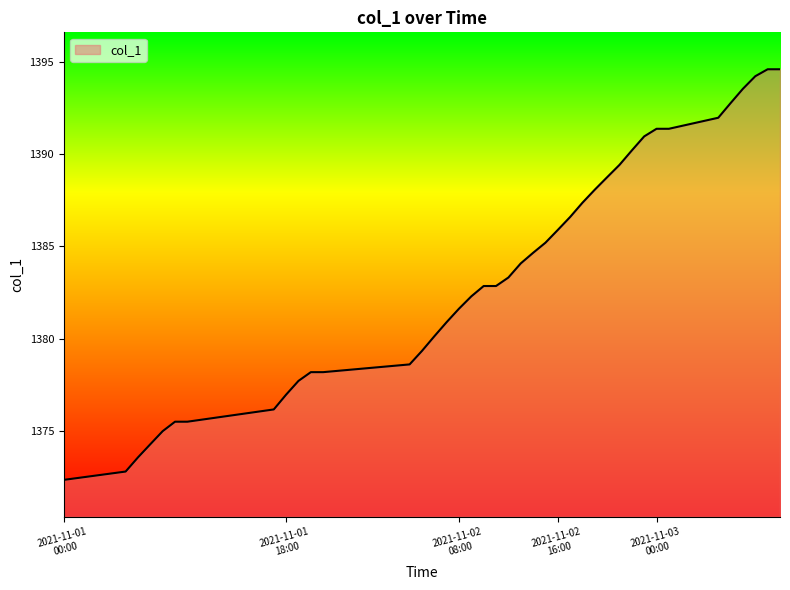

What is the smallest value displayed?

1372.3